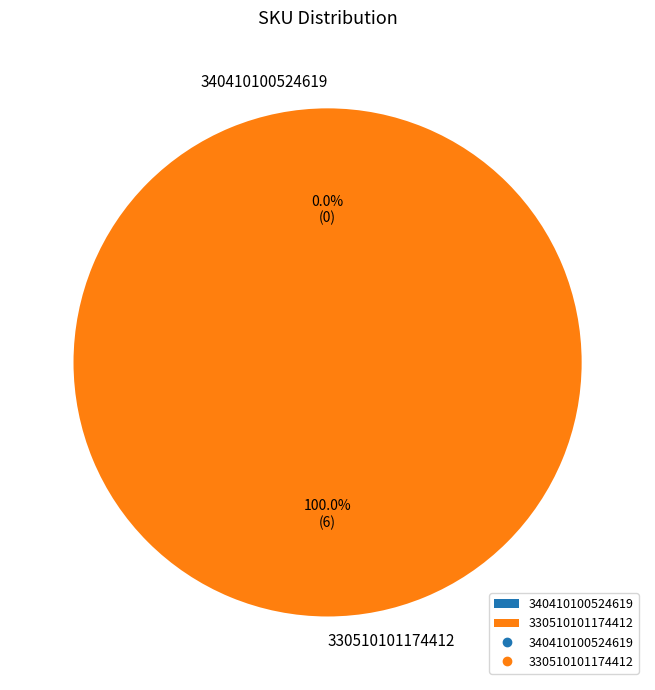

What percentage is the 330510101174412 slice, to the nearest percent?

100%